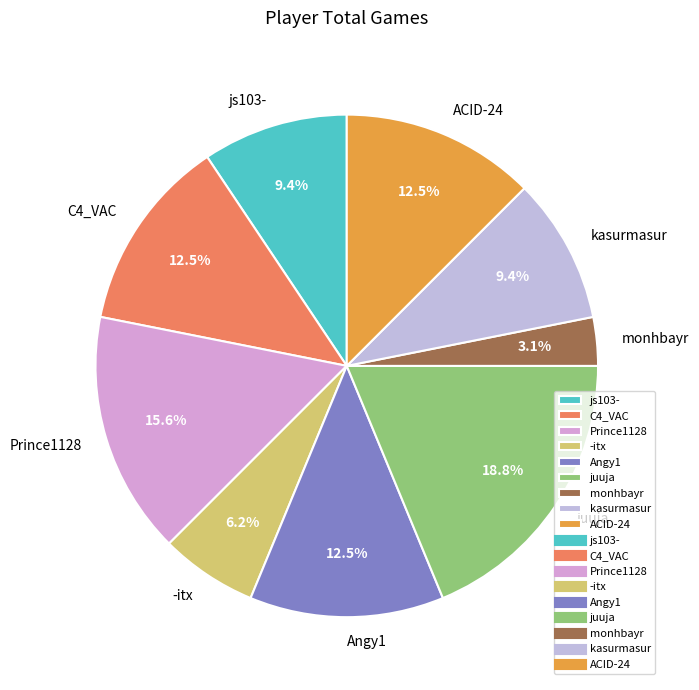

Which slice is the smallest?

monhbayr